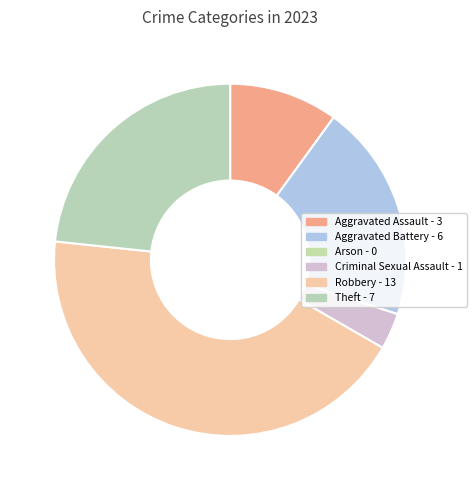

To the nearest percent, what is the combined percentage of Aggravated Assault and Criminal Sexual Assault?

13%